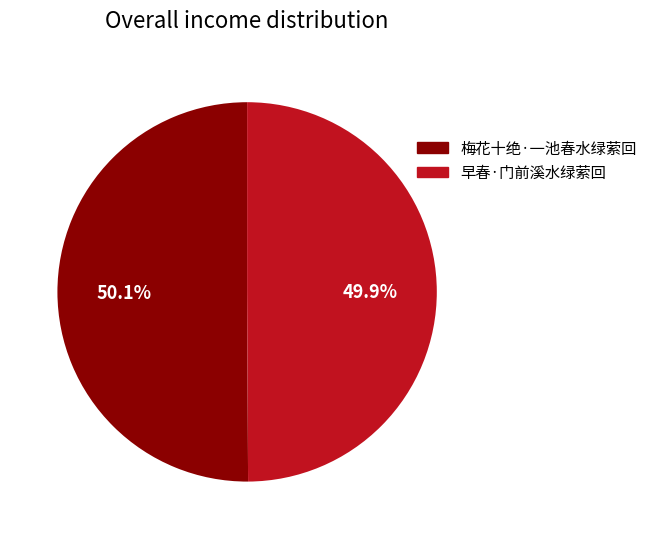

Count the number of slices in the pie.

2